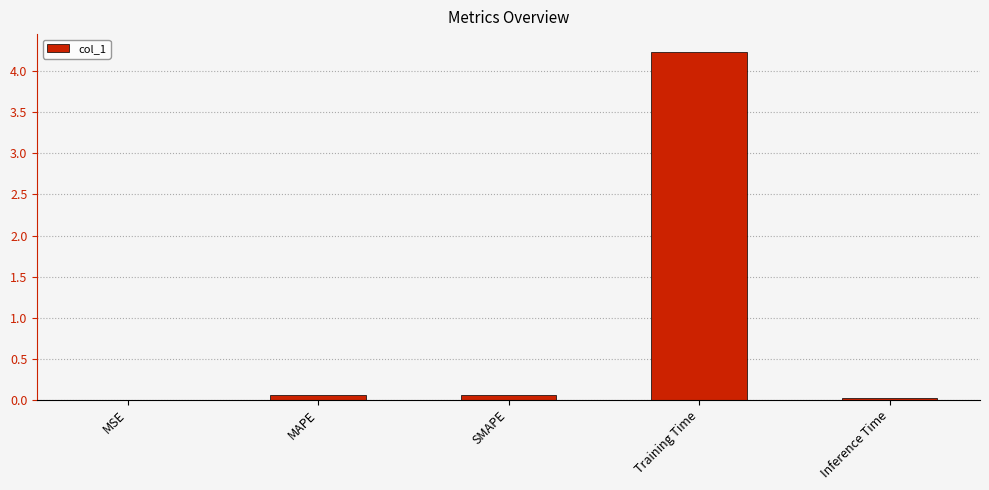

Are the bars horizontal?

No